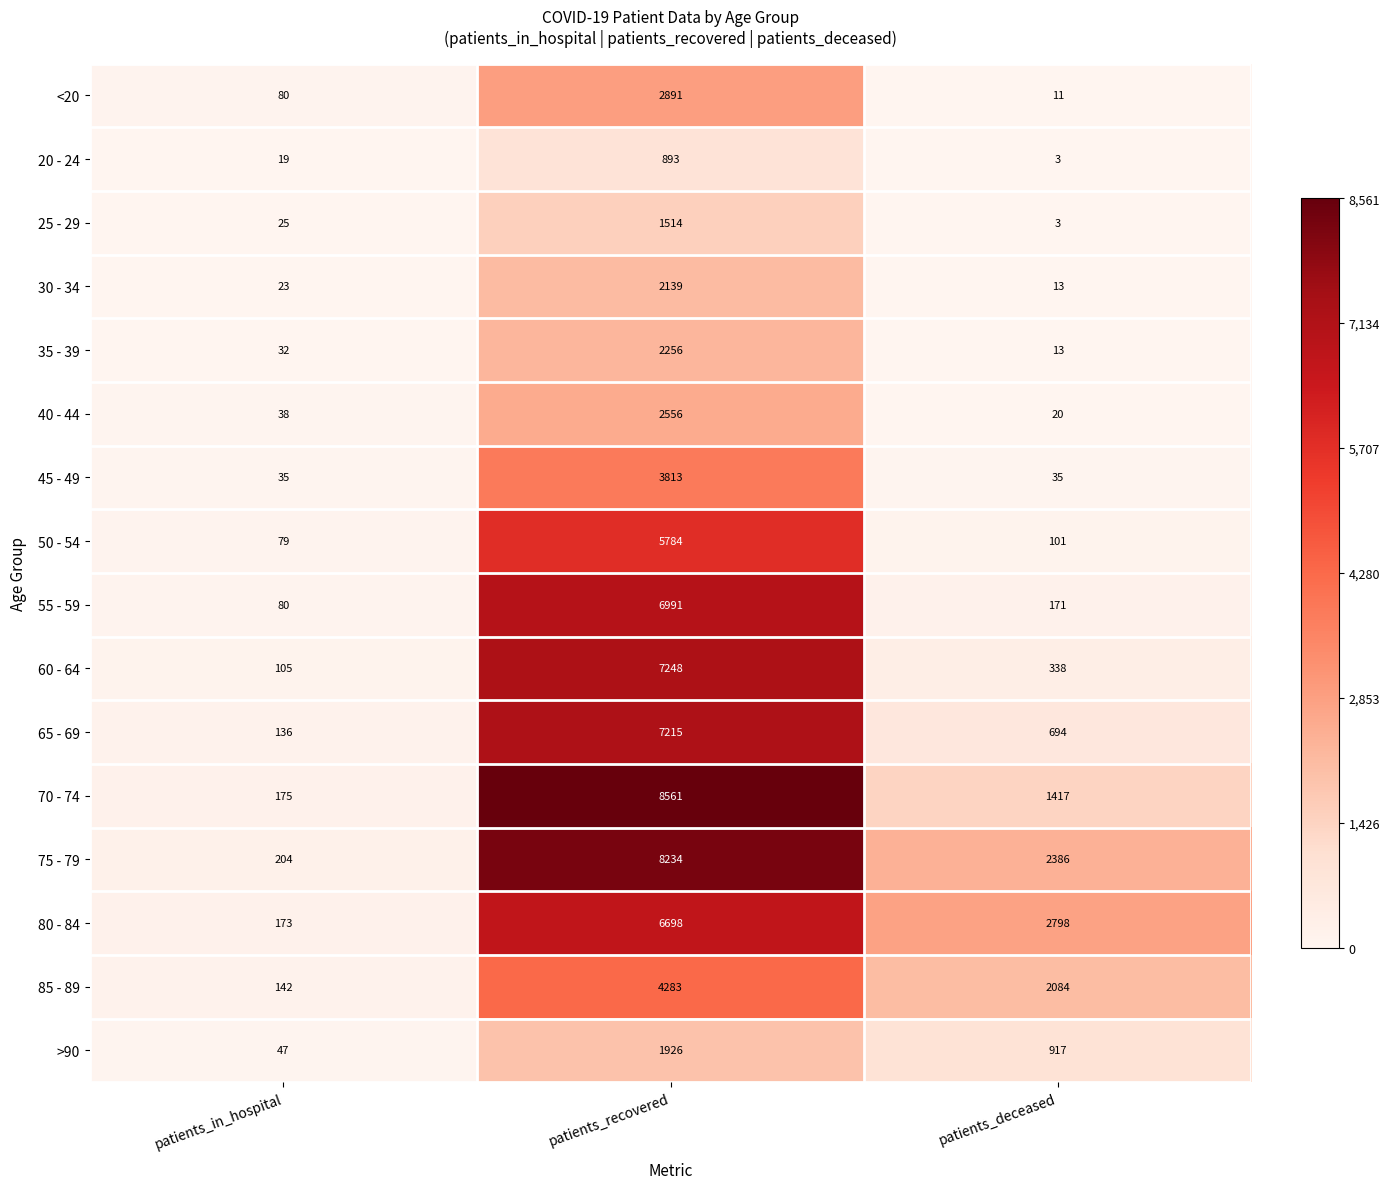

Is it true that 40 - 44 equals 9 at patients_deceased?

False